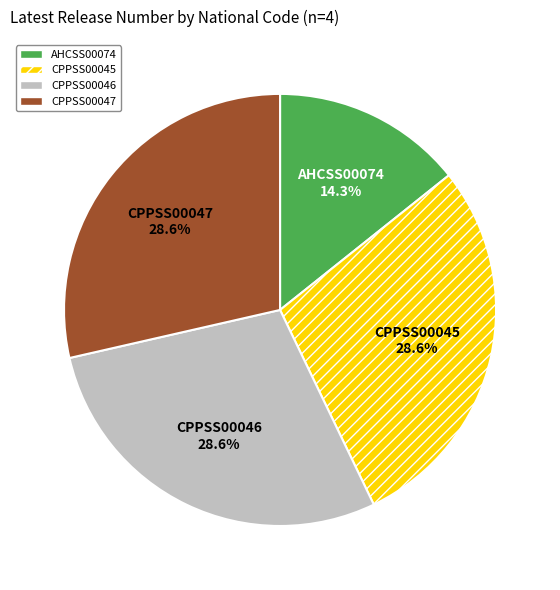

Is there a majority slice in this chart?

No